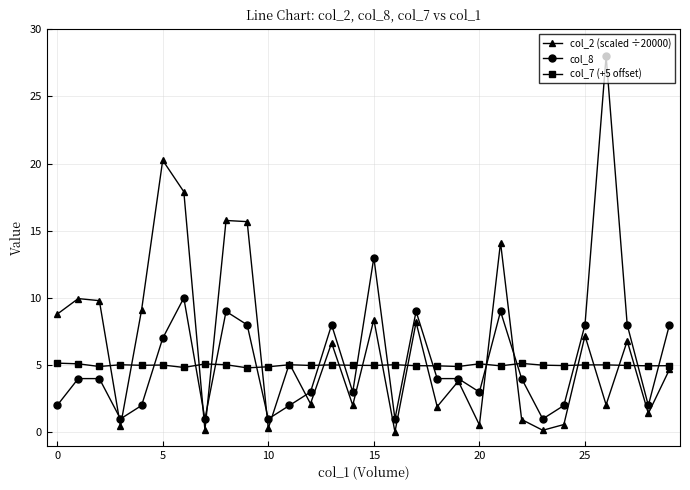

True or false: col_2 (scaled ÷20000) has more than 2 interior local peaks.

True